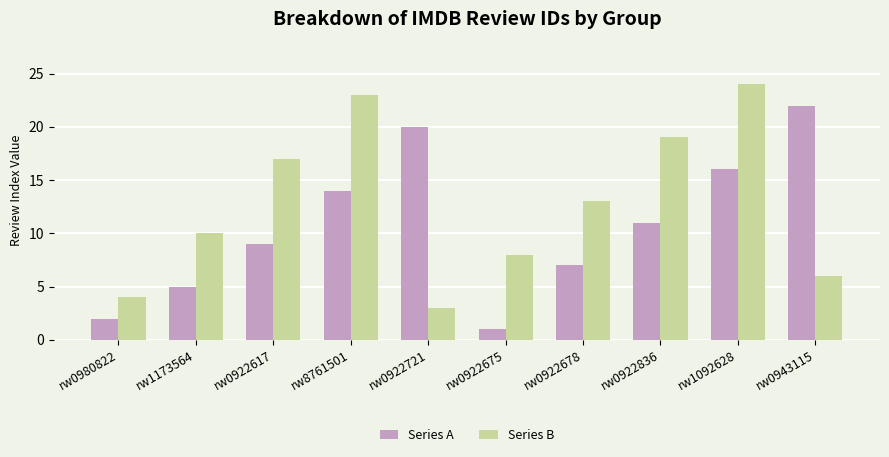

How many data points in Series B are less than 13?

5